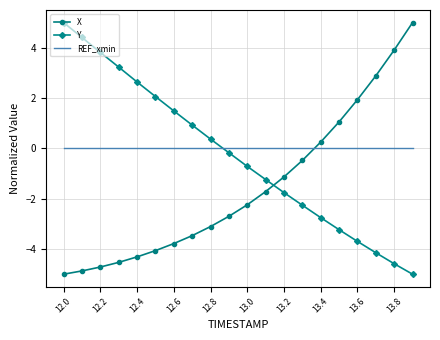

Which series has the largest total across all categories?

REF_xmin